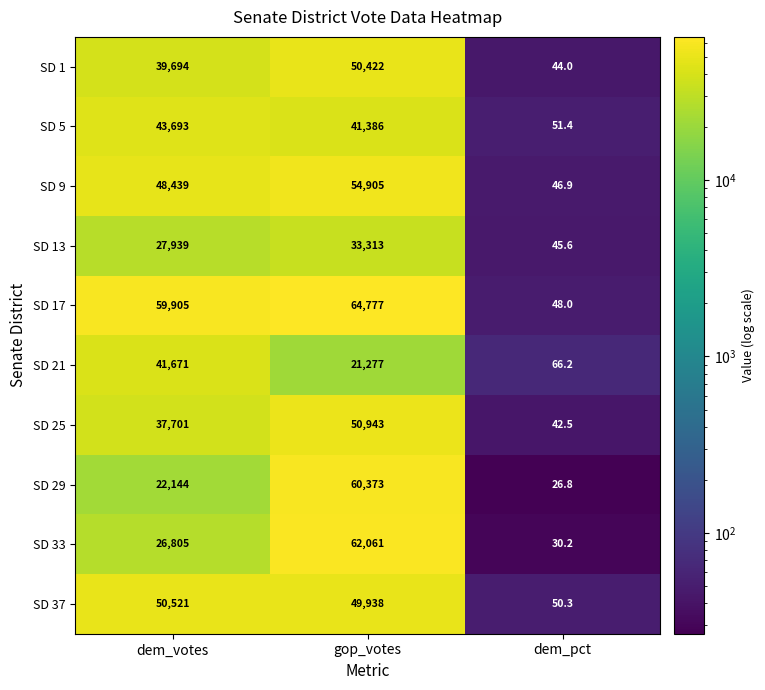

The value of SD 1 at dem_pct is 59.3. True or false?

False